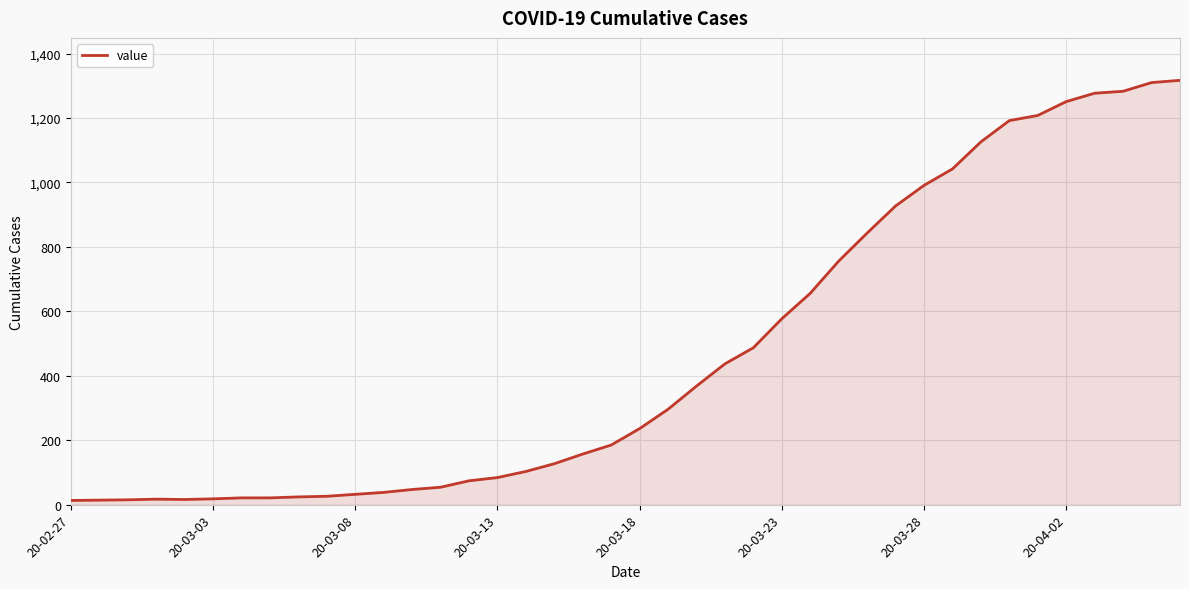

What is the greatest value displayed?

1317